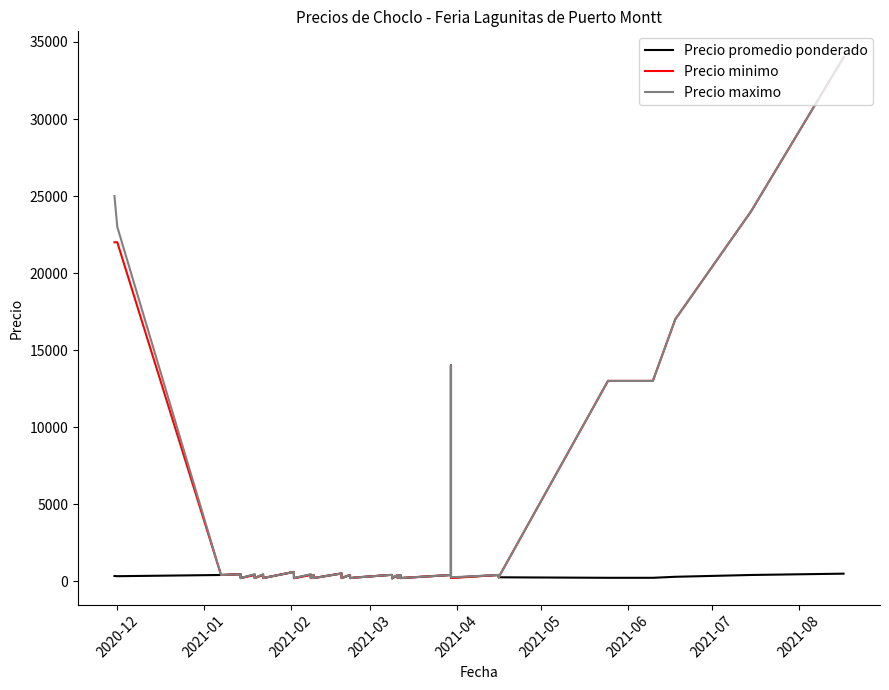

How many interior local peaks does the Precio minimo series have?

12